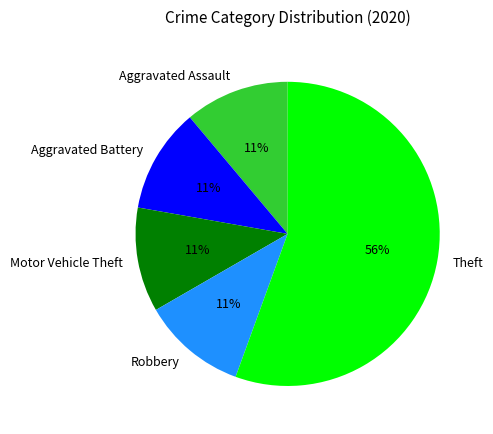

Combined, do Aggravated Assault and Motor Vehicle Theft account for over 50%?

No